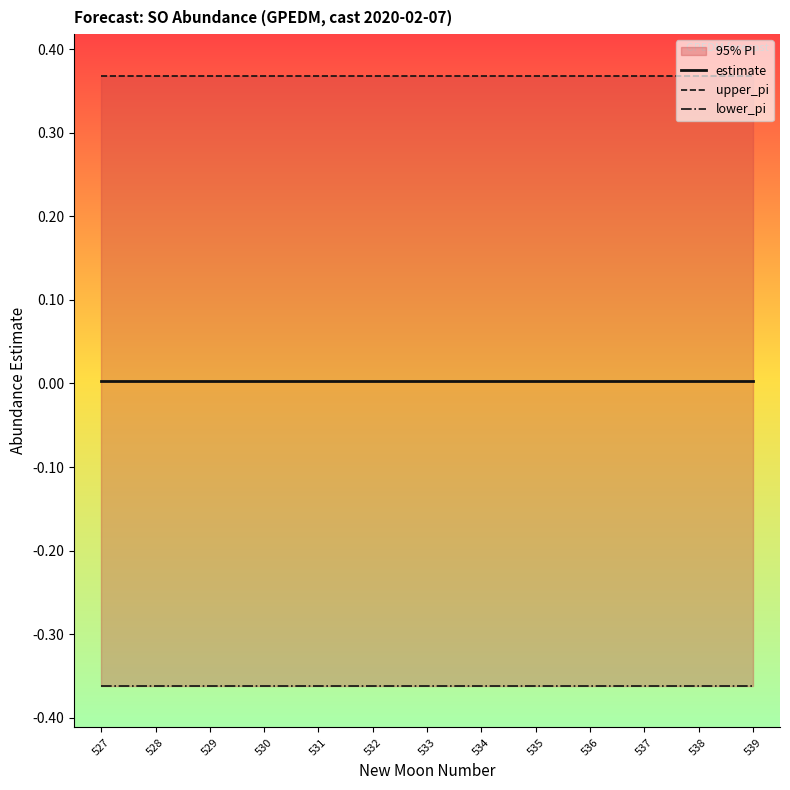

Reading left to right, extract all data points from this chart.

estimate: 0.0	0.0	0.0	0.0	0.0	0.0	0.0	0.0	0.0	0.0	0.0	0.0	0.0
upper_pi: 0.4	0.4	0.4	0.4	0.4	0.4	0.4	0.4	0.4	0.4	0.4	0.4	0.4
lower_pi: -0.4	-0.4	-0.4	-0.4	-0.4	-0.4	-0.4	-0.4	-0.4	-0.4	-0.4	-0.4	-0.4